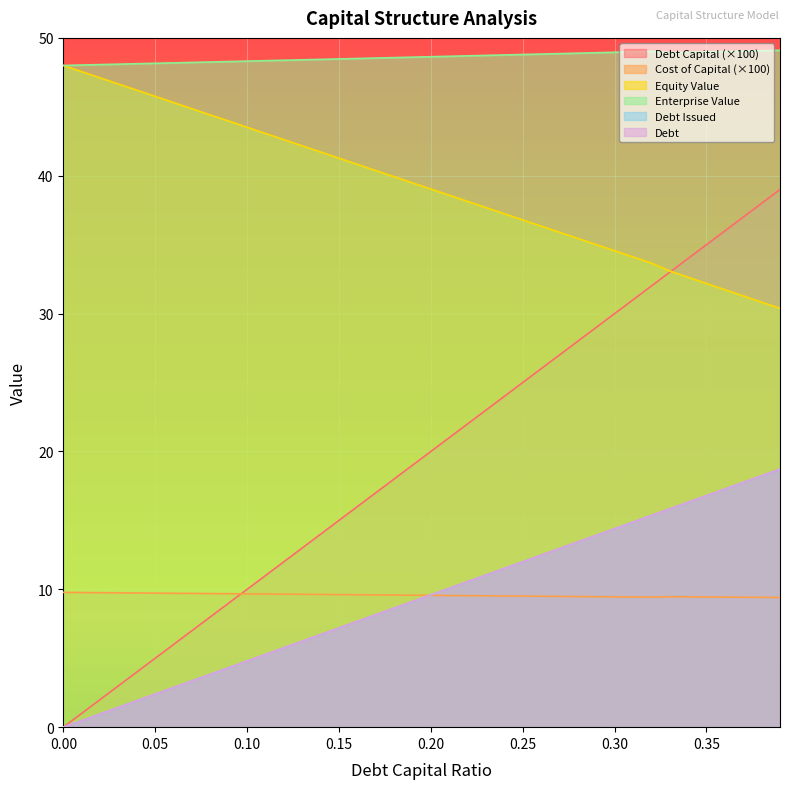

What is the difference between the maximum and minimum values in the debt series?

18.7